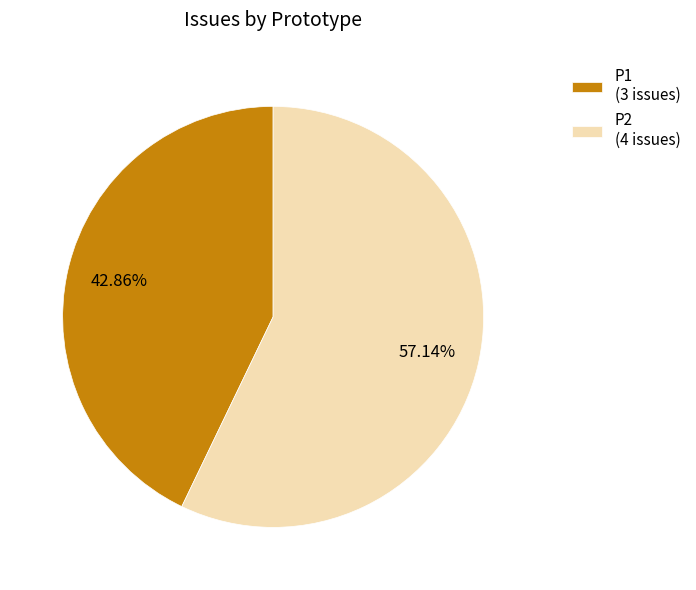

Does P1 represent more than half of the total?

No